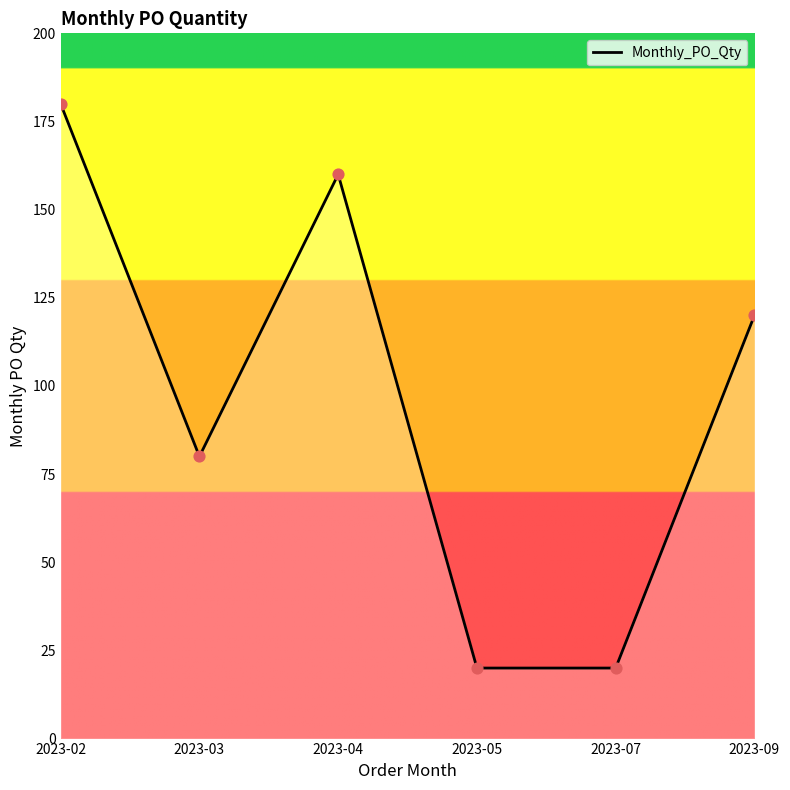

Approximately how many times larger is the value at 2023-07 compared to 2023-05?

1.0